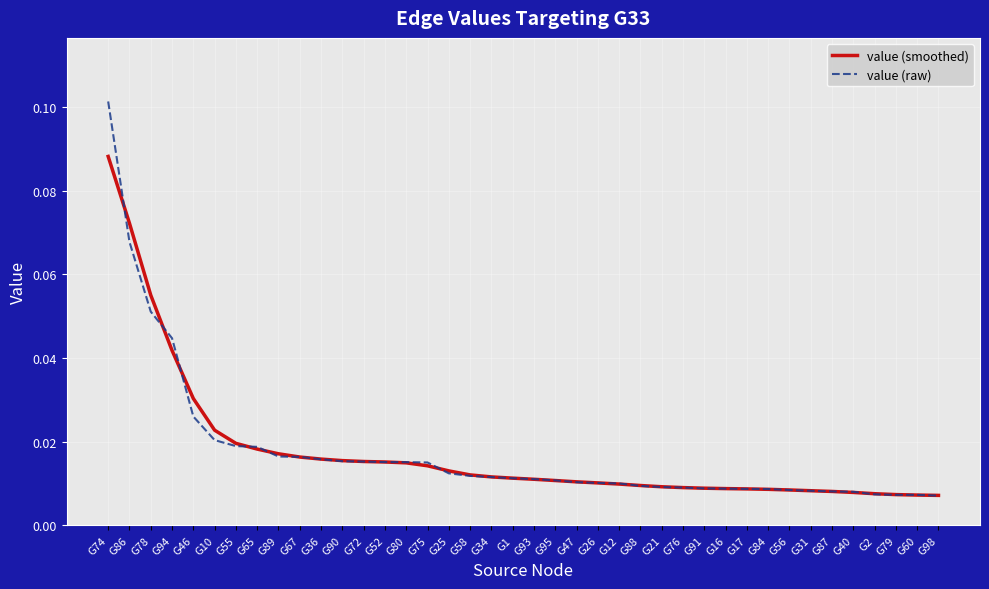

True or false: value (smoothed) and value (raw) intersect in this chart.

True